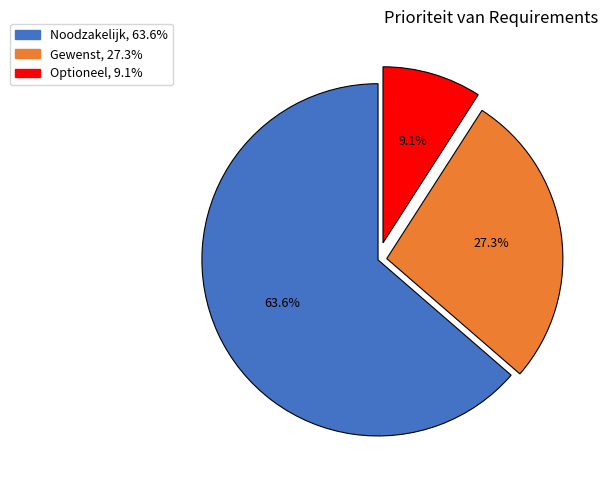

To the nearest percent, what is the difference between the Gewenst and Optioneel slice percentages?

18%